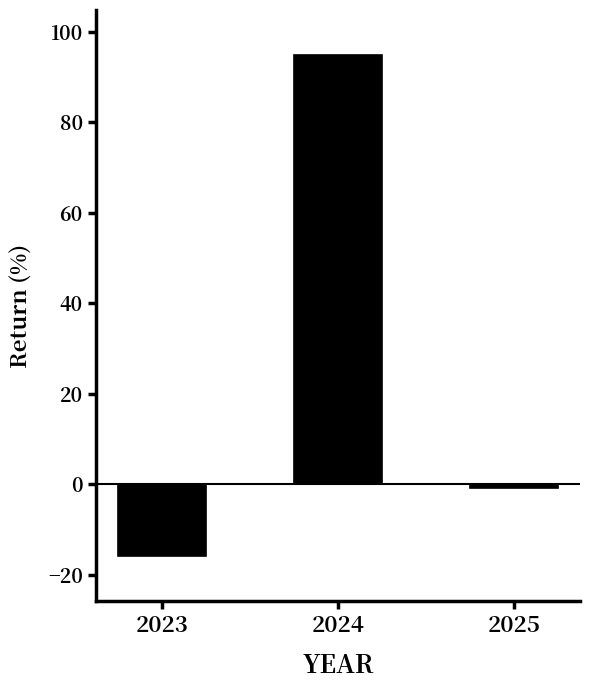

Reading left to right, extract all data points from this chart.

2023=-15.9	2024=94.8	2025=-0.7